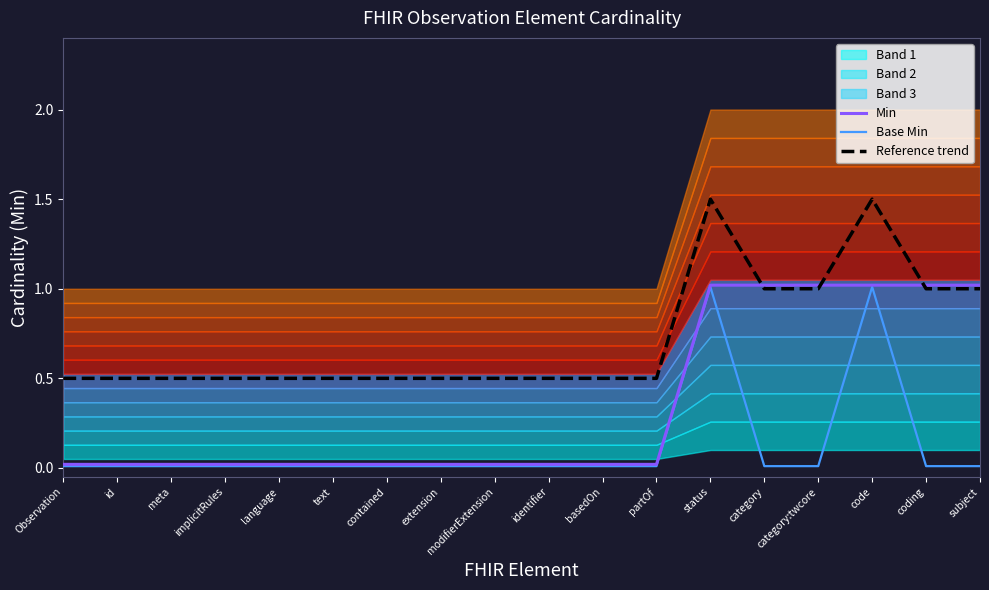

Reading left to right, transcribe all the data shown in this chart.

Min: 0.0	0.0	0.0	0.0	0.0	0.0	0.0	0.0	0.0	0.0	0.0	0.0	1.0	1.0	1.0	1.0	1.0	1.0
Base Min: 0.0	0.0	0.0	0.0	0.0	0.0	0.0	0.0	0.0	0.0	0.0	0.0	1.0	0.0	0.0	1.0	0.0	0.0
Reference trend: 0.5	0.5	0.5	0.5	0.5	0.5	0.5	0.5	0.5	0.5	0.5	0.5	1.5	1.0	1.0	1.5	1.0	1.0